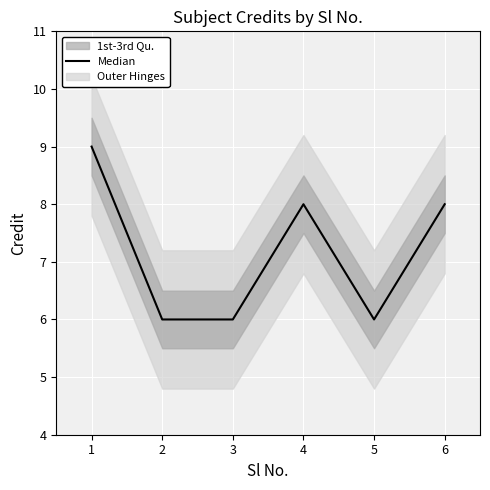

True or false: there are more than 0 points higher than both neighbors.

True